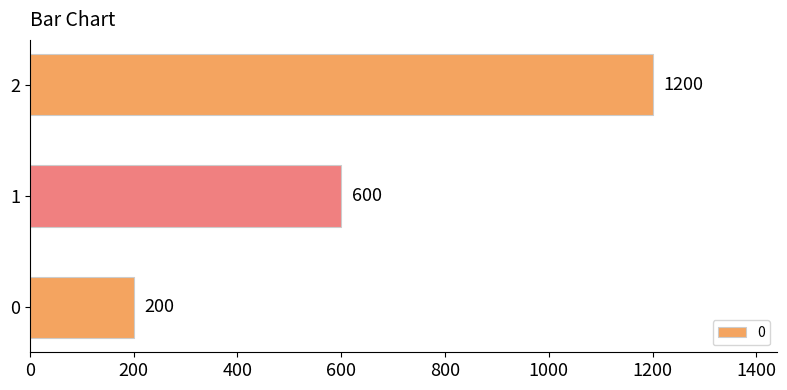

True or false: the data shows 1080 at 1.

False